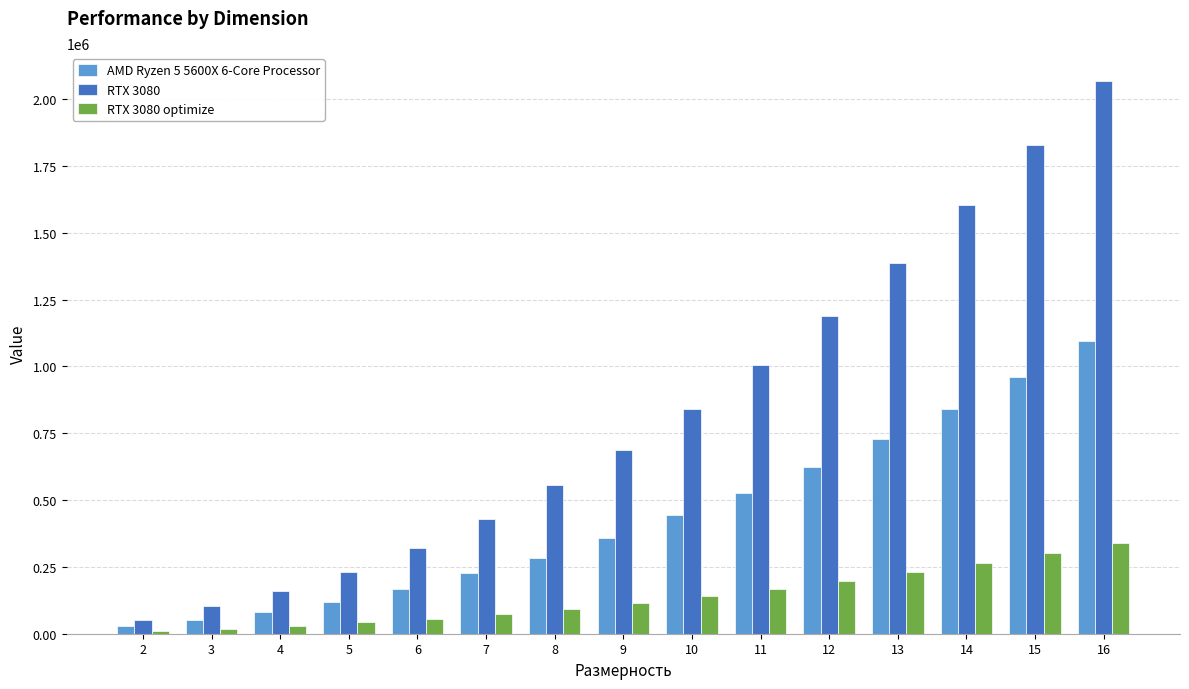

At how many categories does at least one series exceed 1221025?

4